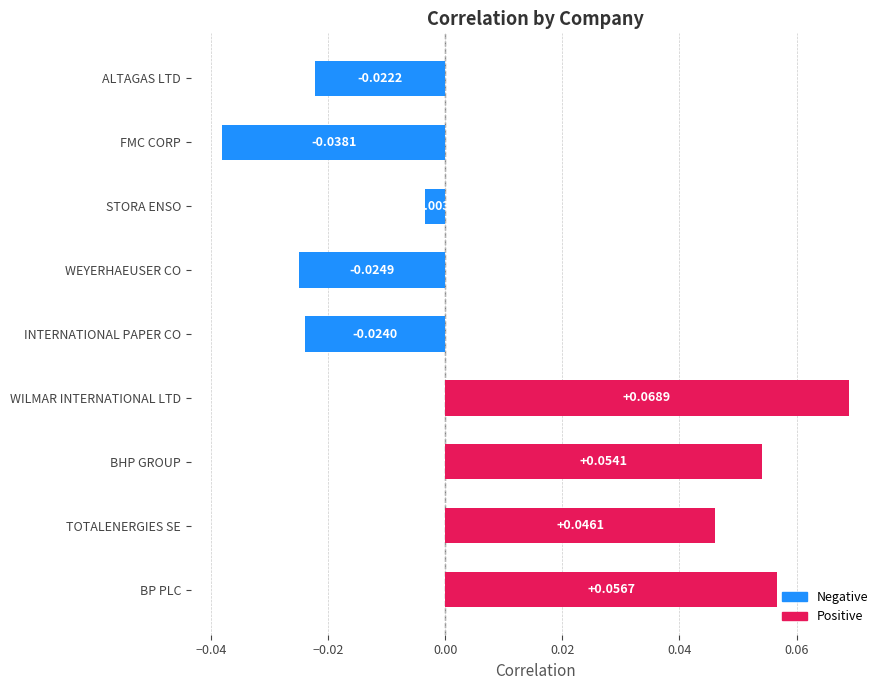

How many positive values are there?

4